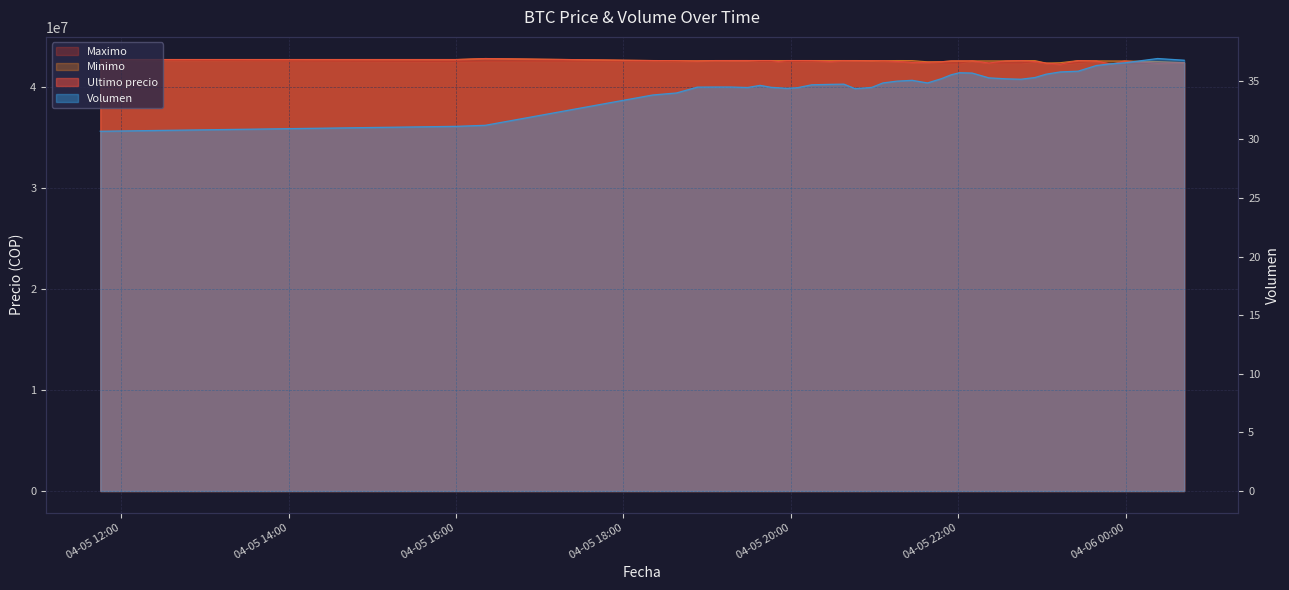

Reading left to right, what are all the values shown in this chart?

Ultimo precio: 42699809.0	42699652.0	42799603.0	42600000.0	42590528.0	42550000.0	42600000.0	42599999.0	42600000.0	42600000.0	42599821.0	42505000.0	42599989.0	42600000.0	42599989.0	42510020.0	42599821.0	42580000.0	42580000.0	42580001.0	42579906.0	42510010.0	42420811.0	42430171.0	42480538.0	42561803.0	42565069.0	42565011.0	42356695.0	42565201.0	42596287.0	42500000.0	42350000.0	42233851.0	42596298.0	42550000.0	42238301.0	42558737.0	42336600.0	42389999.0
Minimo: 42699808.0	42699652.0	42799603.0	42600000.0	42590528.0	42572453.8	42600000.0	42600000.0	42600000.0	42600000.0	42599989.0	42599989.0	42599989.0	42600000.0	42599989.0	42599833.0	42599821.0	42599664.0	42595000.0	42580001.0	42579906.0	42599809.0	42596298.0	42474474.0	42480501.0	42561802.0	42565022.0	42565011.0	42565010.0	42565201.0	42596287.0	42596298.0	42350000.0	42385200.0	42596298.0	42567060.0	42558437.0	42558737.0	42500000.0	42390000.0
Maximo: 42650000.0	42503040.0	42550570.0	42550000.0	42500020.0	42550000.0	42580000.0	42599999.0	42599999.0	42500030.0	42500030.0	42505000.0	42500030.0	42505000.0	42530010.0	42510020.0	42580000.0	42580000.0	42580000.0	42580000.0	42510010.0	42510010.0	42420811.0	42430171.0	42355170.0	42356050.0	42356180.0	42565010.0	42356695.0	42365010.0	42365000.0	42500000.0	42300000.0	42235000.0	42400000.0	42550000.0	42238301.0	42241399.0	42336615.0	42389999.0
Volumen: 30.7	31.1	31.2	33.8	34.0	34.5	34.5	34.5	34.4	34.6	34.4	34.4	34.4	34.4	34.7	34.7	34.7	34.3	34.4	34.4	34.8	35.0	35.0	34.8	35.2	35.5	35.7	35.7	35.2	35.2	35.1	35.3	35.6	35.8	35.8	36.3	36.5	36.5	36.9	36.8